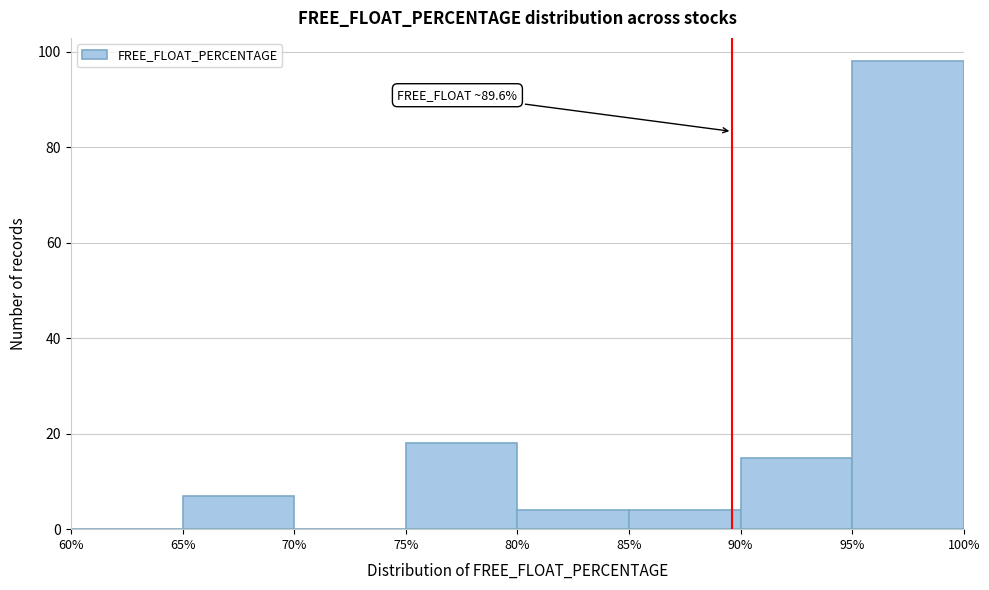

Over which range of the x-axis is the bar tallest?

95% to 100%